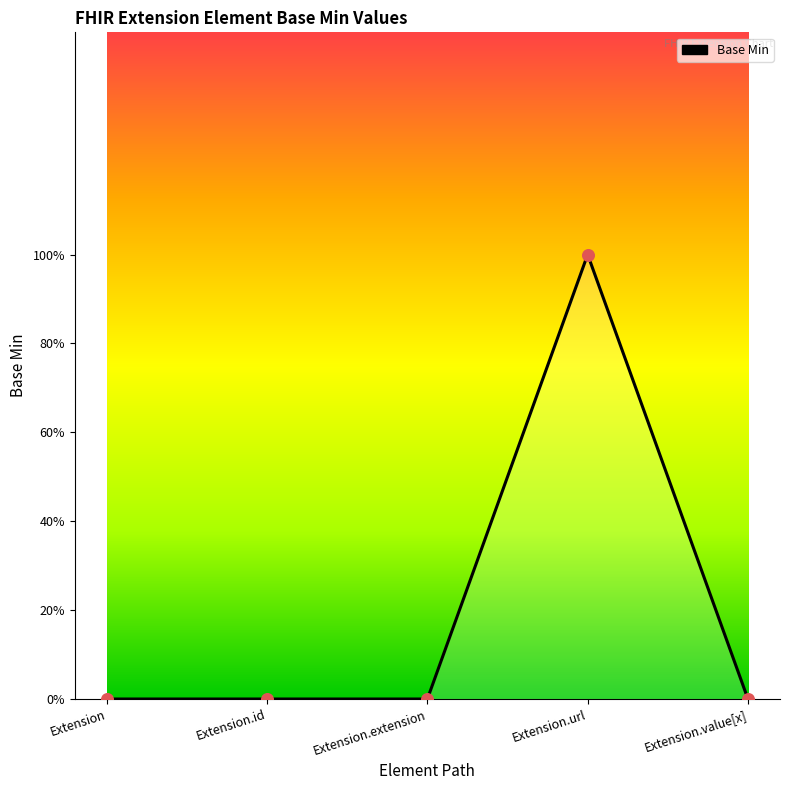

Which has a higher value, Extension.url or Extension.id?

Extension.url